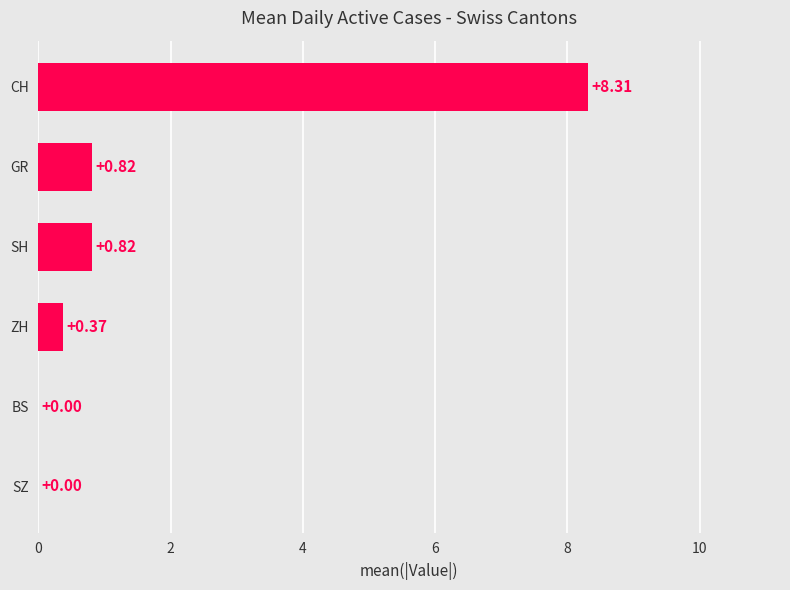

At which category does the chart reach its peak across all series?

CH